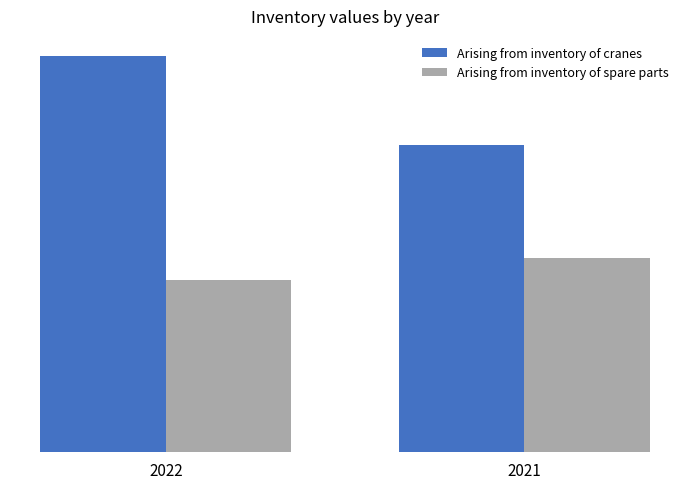

What is the difference between the Arising from inventory of cranes values at 2021 and 2022?

85821